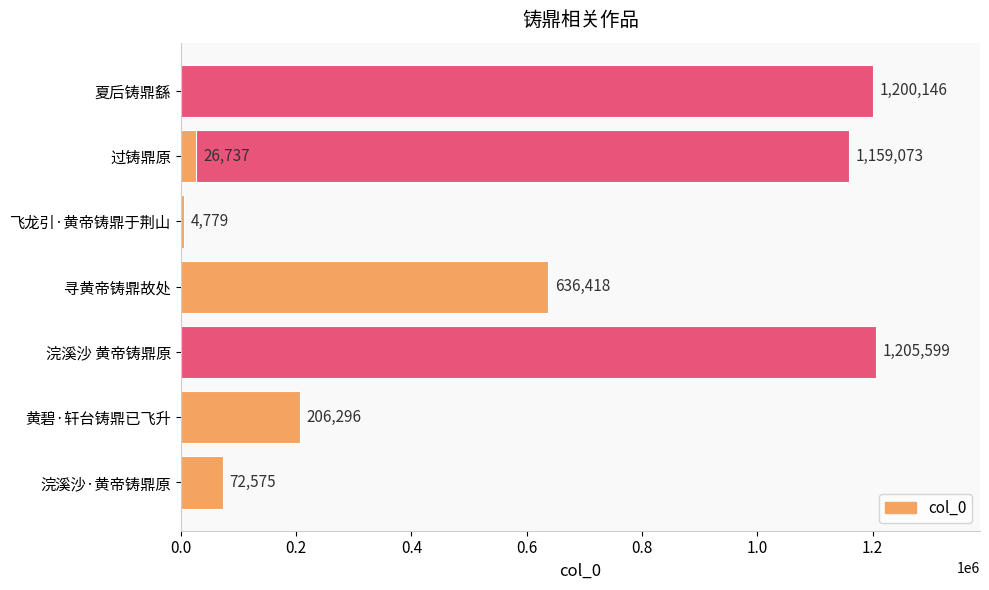

What is the maximum value shown in the chart?

1205599